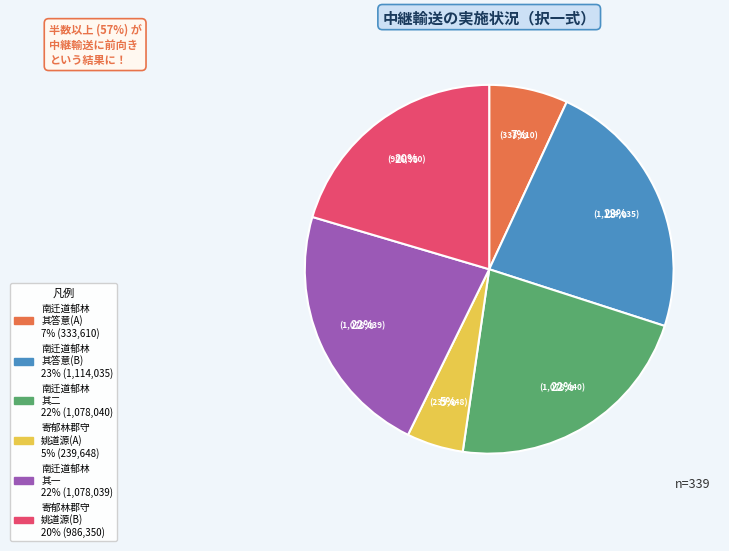

To the nearest percent, what is the average slice percentage?

17%